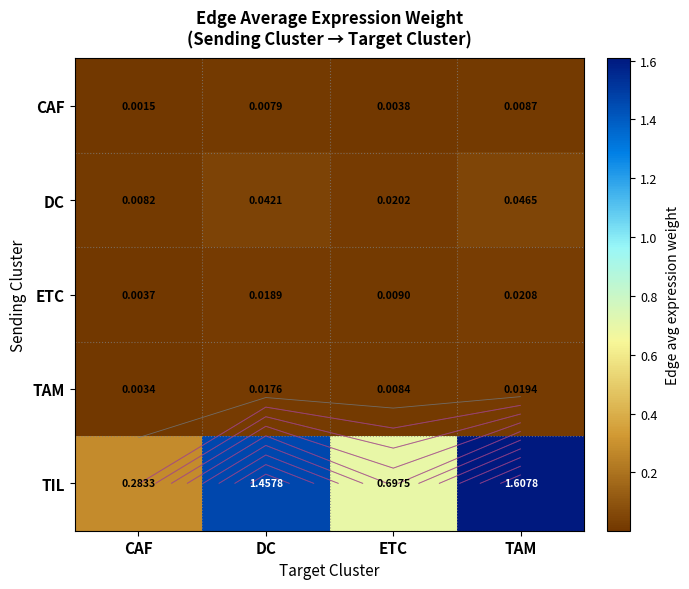

Which series has the widest spread of values?

TIL